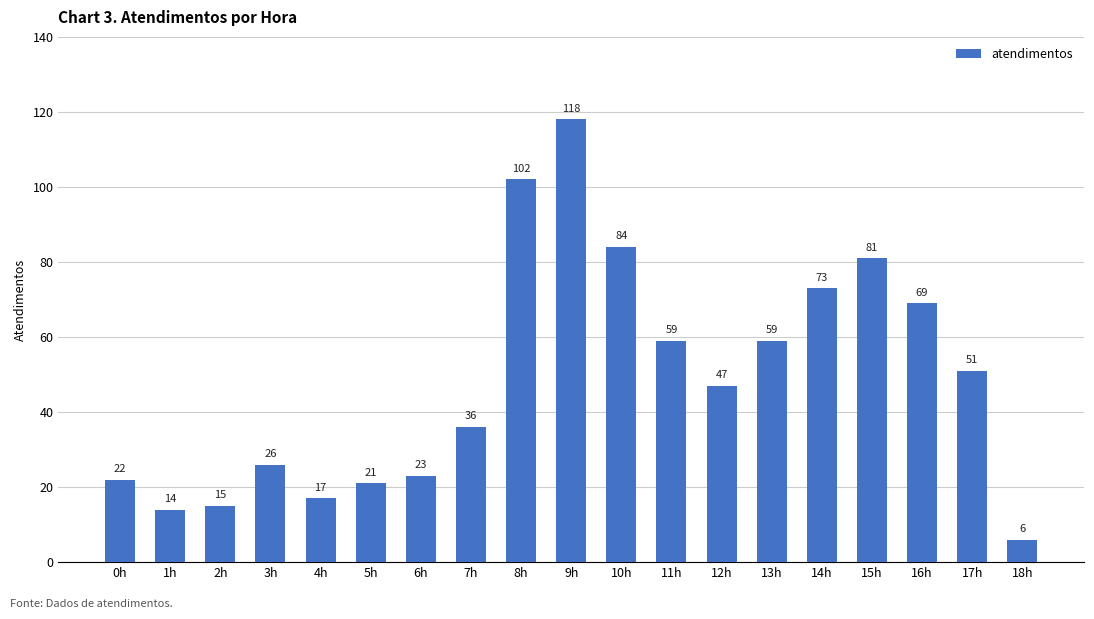

Which has a higher value, 16h or 14h?

14h